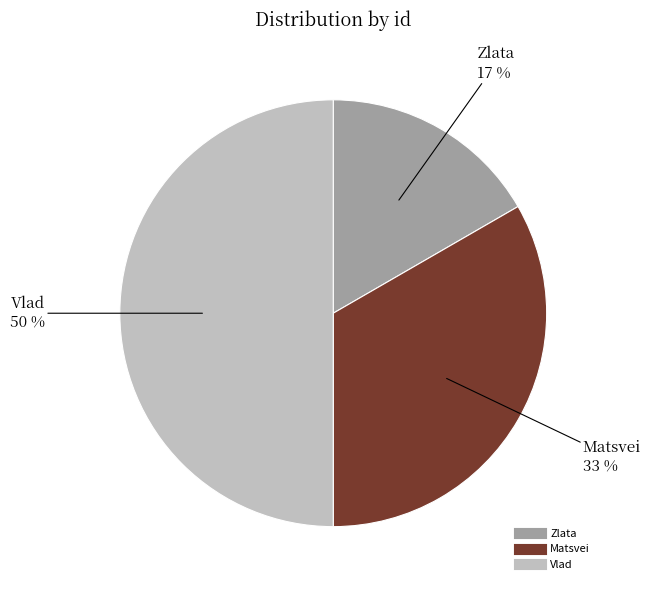

How many segments does this pie chart have?

3